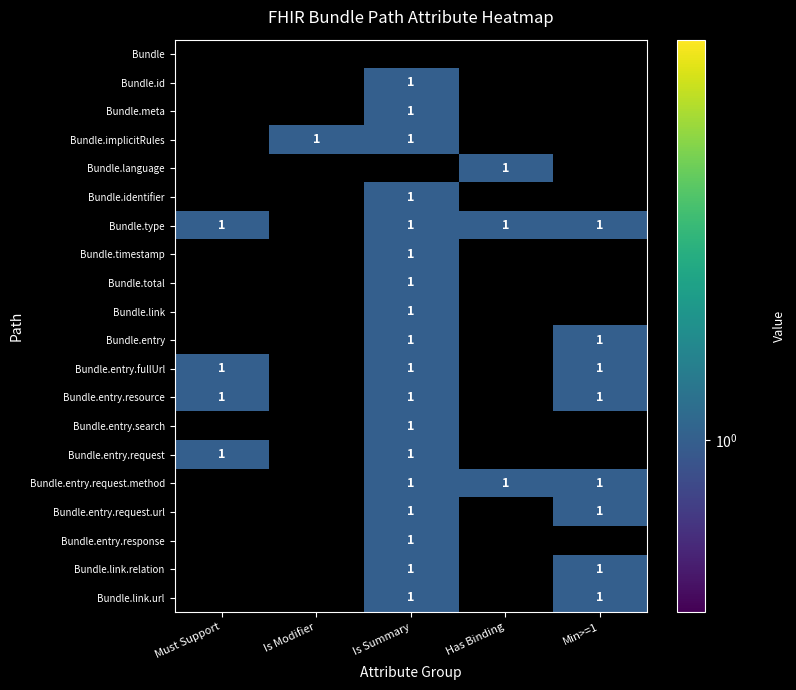

The value of Bundle.link at Is Summary is 1. True or false?

True